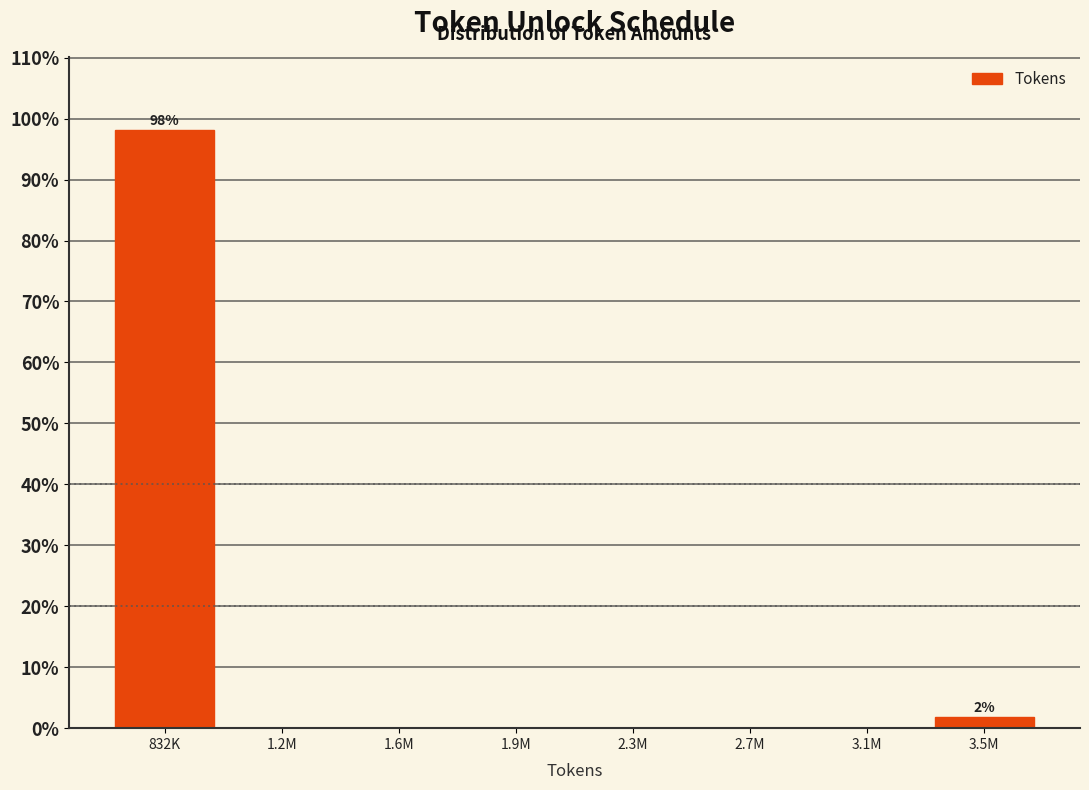

Reading left to right, extract all data points from this chart.

832K=98.1	1.2M=0.0	1.6M=0.0	1.9M=0.0	2.3M=0.0	2.7M=0.0	3.1M=0.0	3.5M=1.9